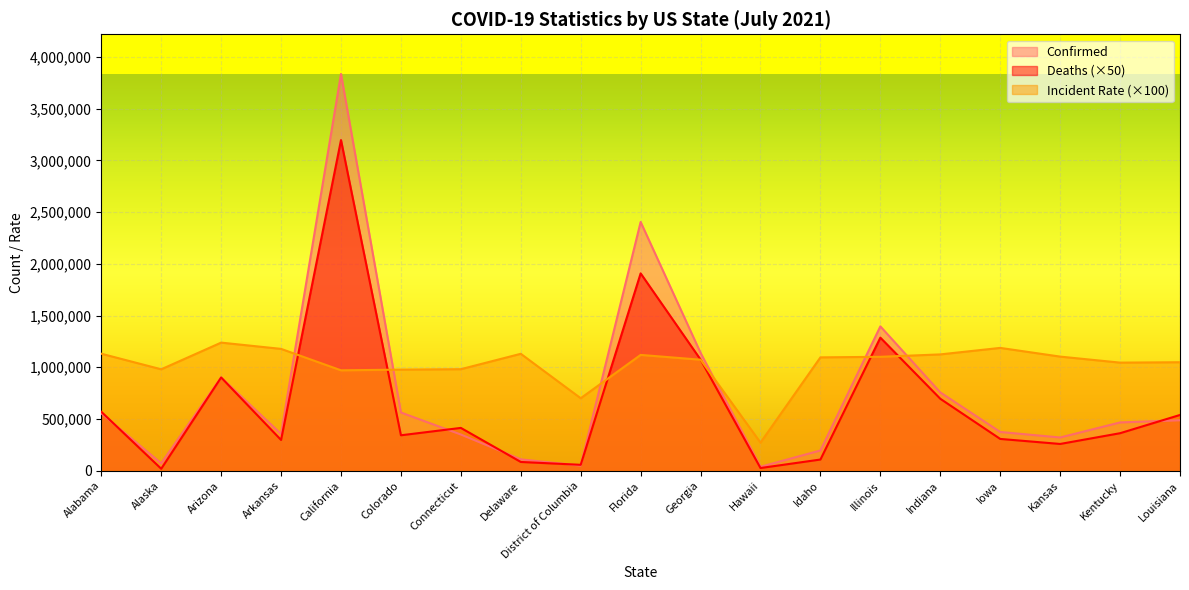

How many times do Deaths and Confirmed cross each other?

8